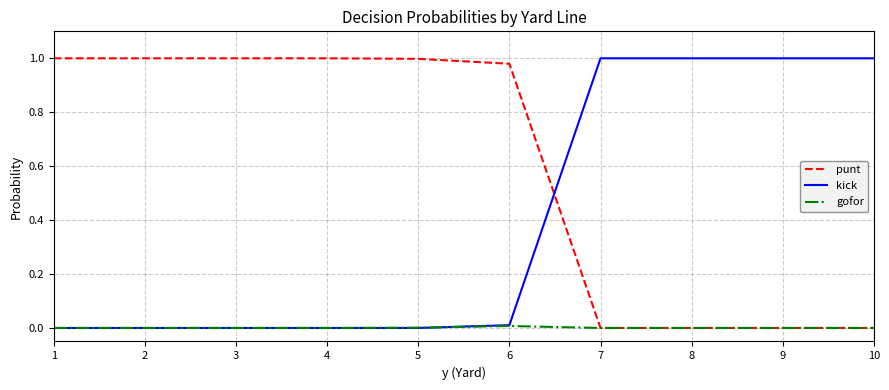

Which series has the largest total across all categories?

punt